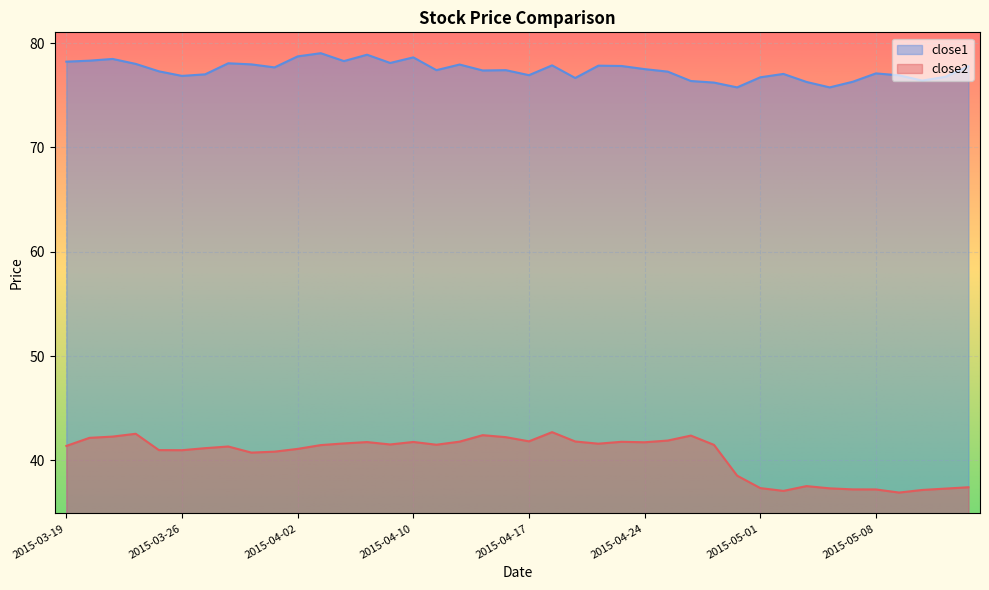

True or false: close1 has more than 0 interior local peaks.

True